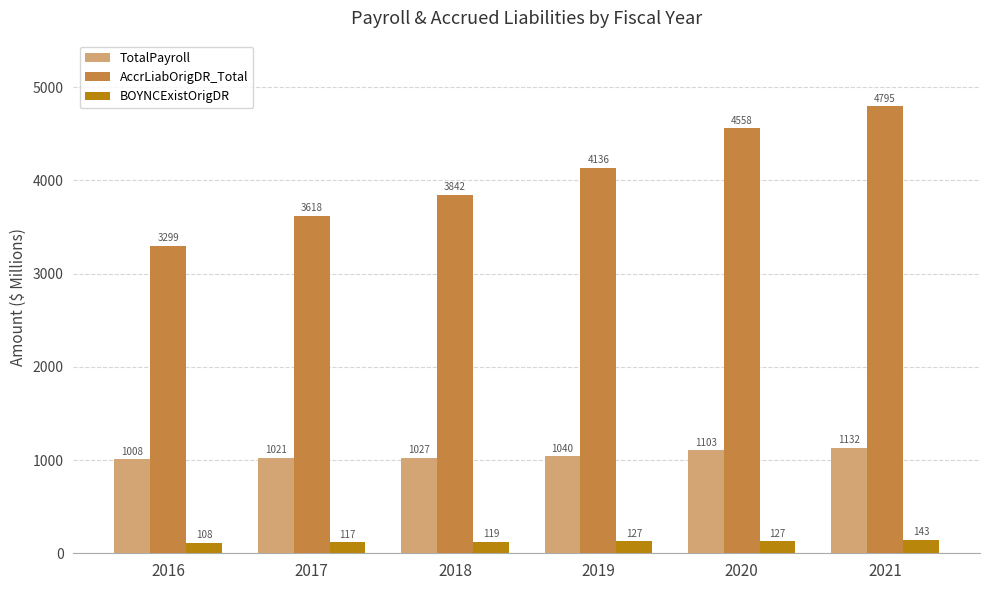

Where does the TotalPayroll series first go above 1040?

2019